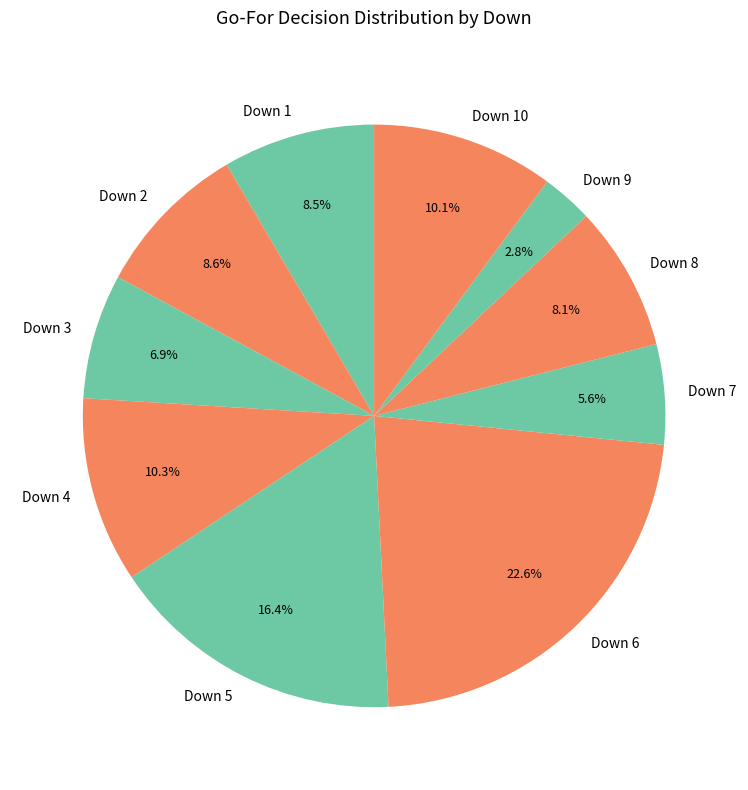

Combined, do Down 10 and Down 4 account for over 50%?

No